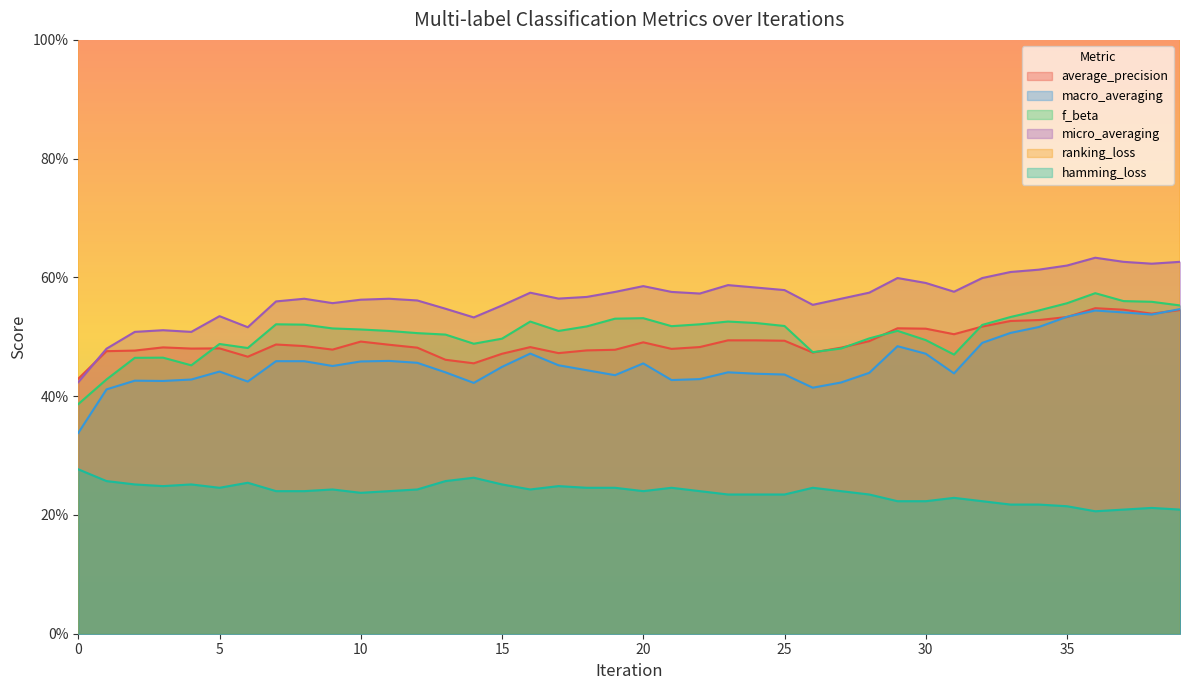

True or false: hamming_loss and macro_averaging cross at least once.

False